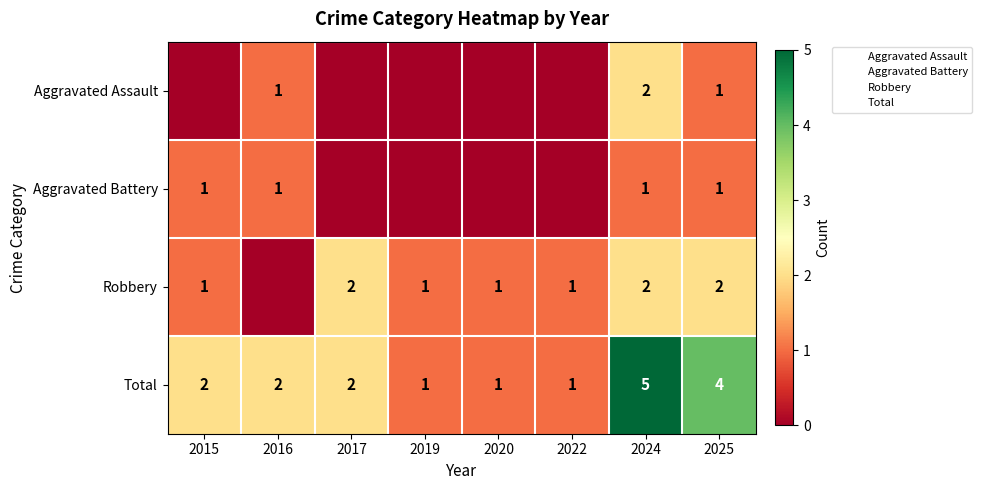

The Robbery series shows 2 at 2019. True or false?

False